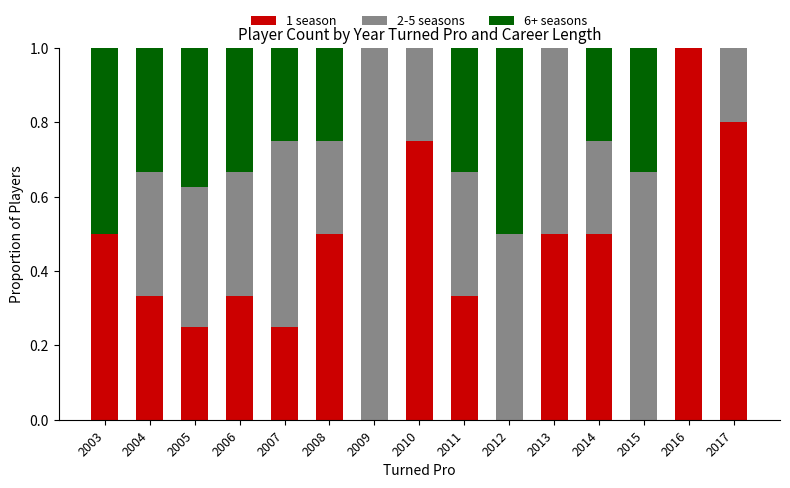

What is the total value across all series at 2008?

1.0